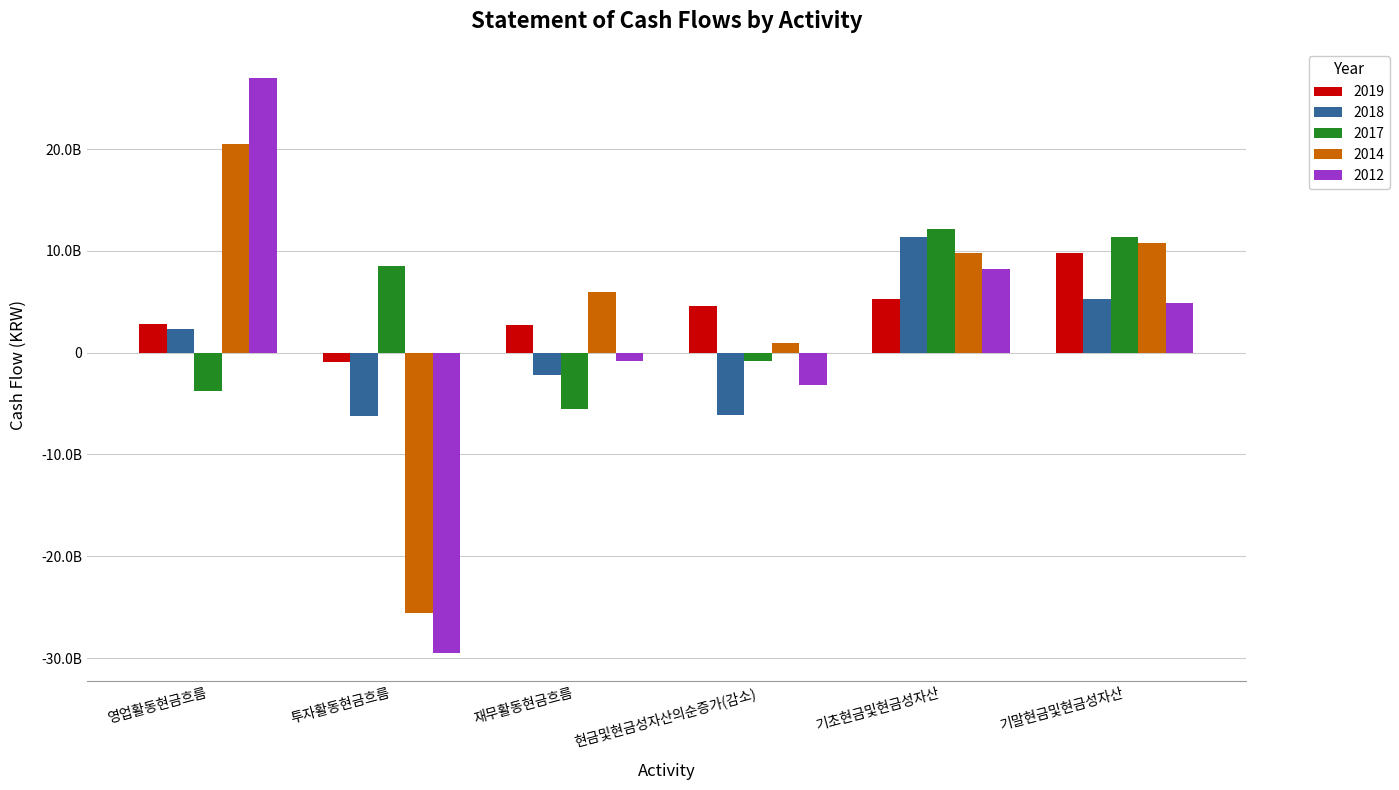

Are the bars horizontal?

No